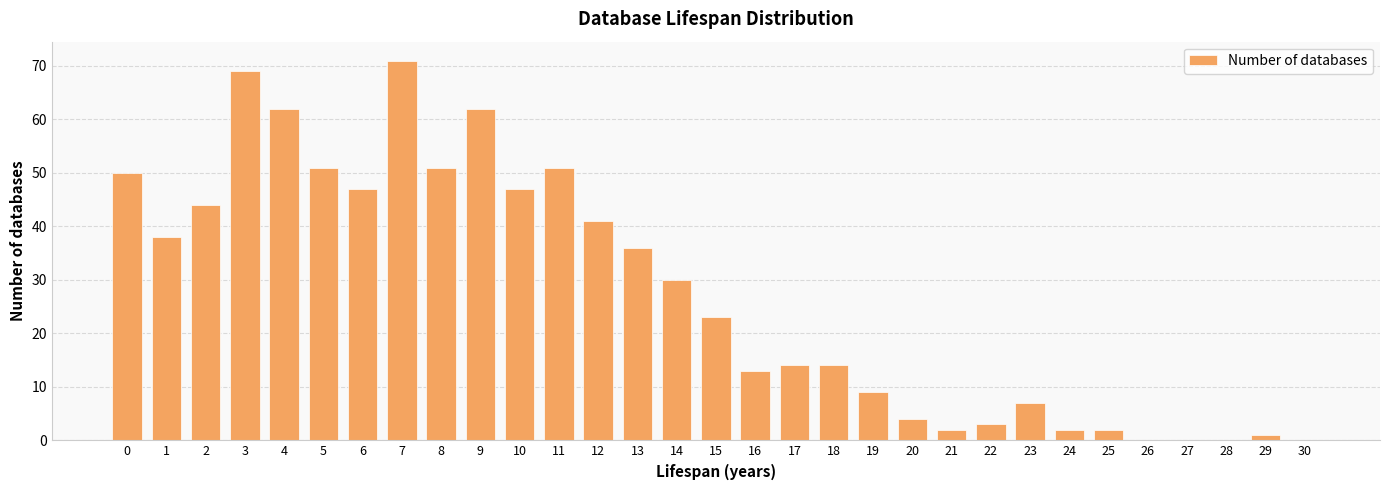

Reading right to left, what are all the values shown in this chart?

30=0	29=1	28=0	27=0	26=0	25=2	24=2	23=7	22=3	21=2	20=4	19=9	18=14	17=14	16=13	15=23	14=30	13=36	12=41	11=51	10=47	9=62	8=51	7=71	6=47	5=51	4=62	3=69	2=44	1=38	0=50